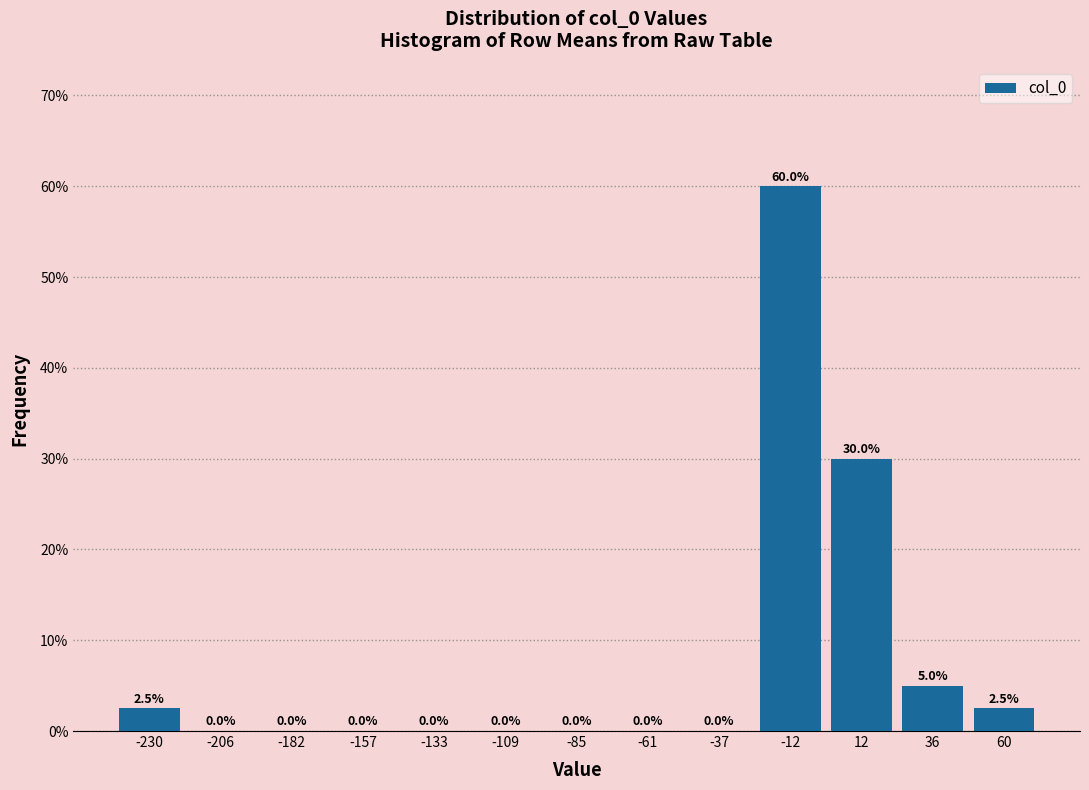

Reading left to right, transcribe this chart: for each bar, give the range it covers on the x-axis and its height. The bar edges are not printed on the chart, so give them approximately, as read against the axis.

-240 to -220: 2.5
-220 to -195: 0.0
-195 to -170: 0.0
-170 to -145: 0.0
-145 to -120: 0.0
-120 to -95: 0.0
-95 to -75: 0.0
-75 to -50: 0.0
-50 to -25: 0.0
-25 to 0: 60.0
0 to 25: 30.0
25 to 50: 5.0
50 to 70: 2.5